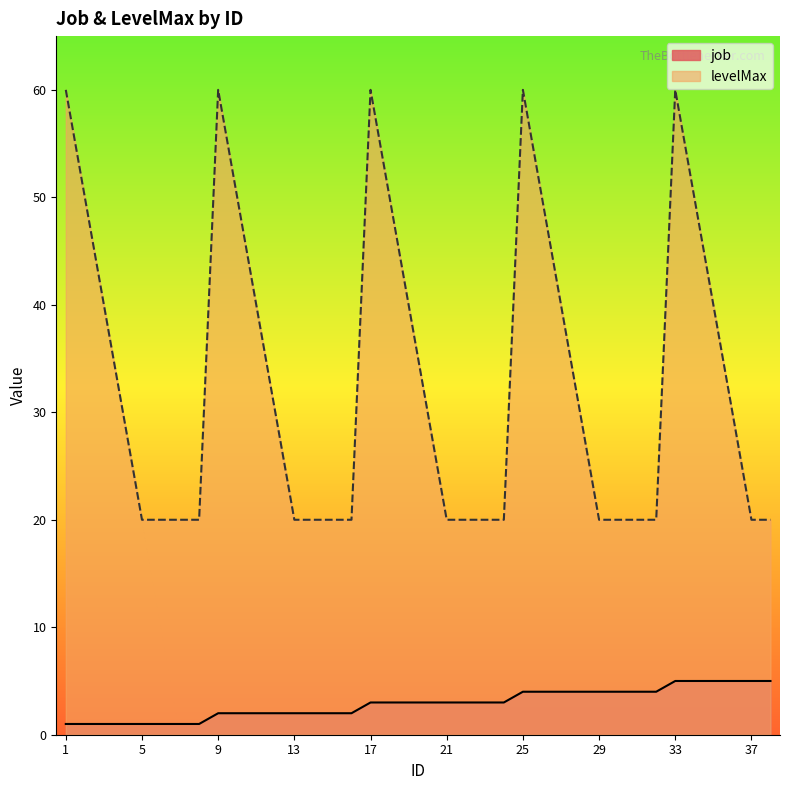

What is the smallest value displayed?

1